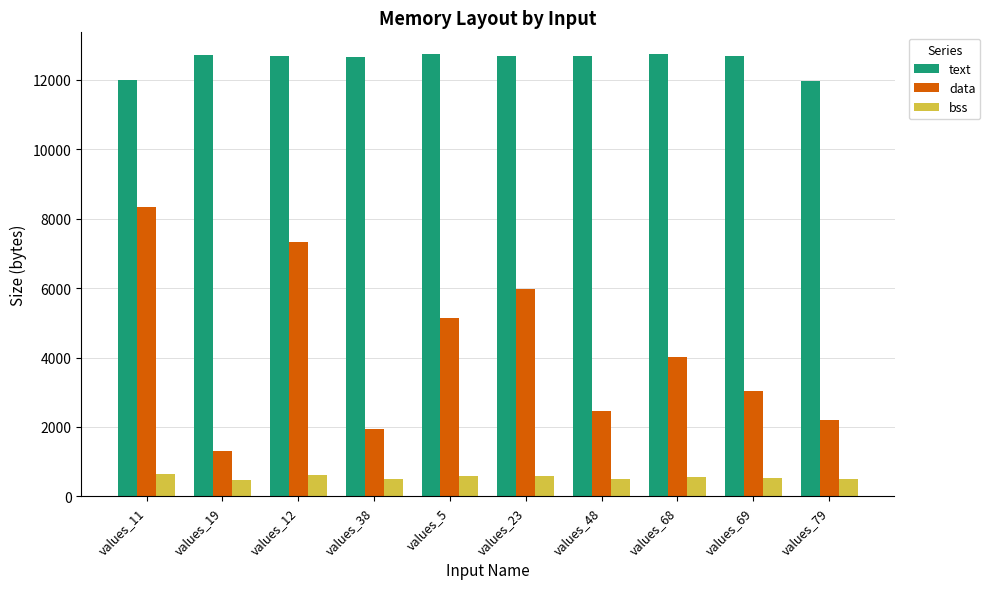

What is the minimum value shown in the chart?

472